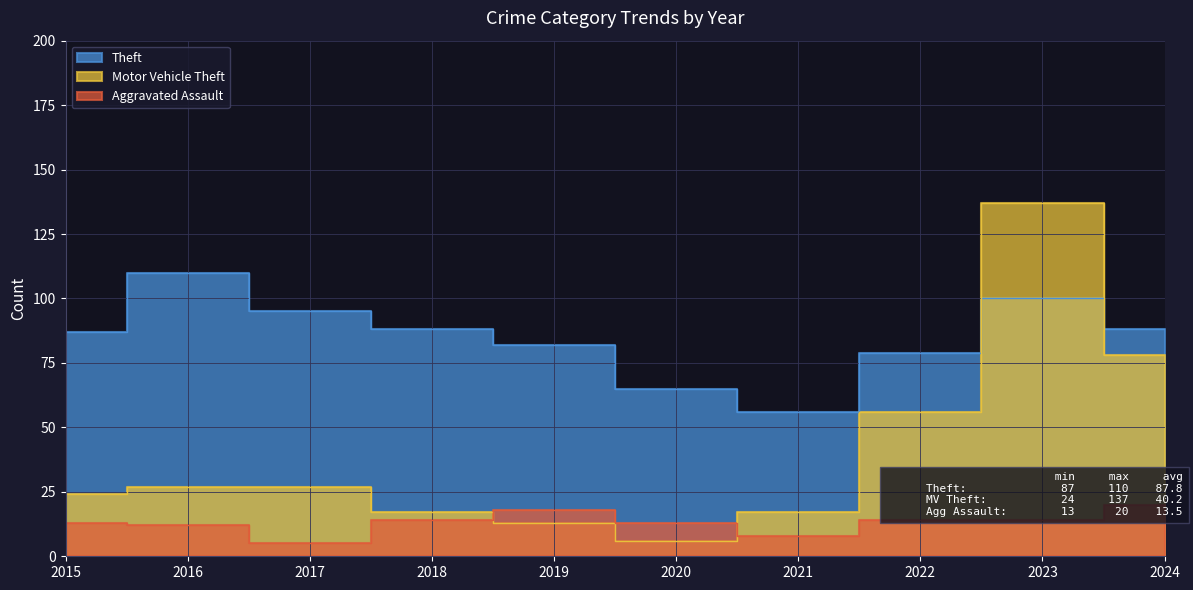

Where is the first local minimum for Aggravated Assault?

2017